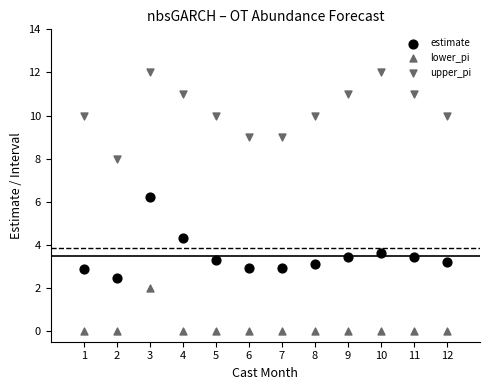

How many data points are displayed?

36